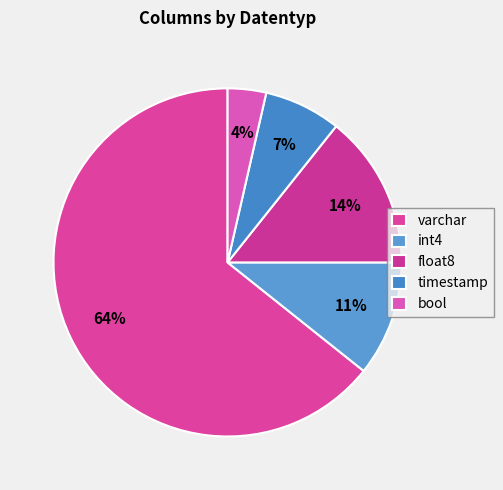

What is the smallest slice in the pie chart?

bool